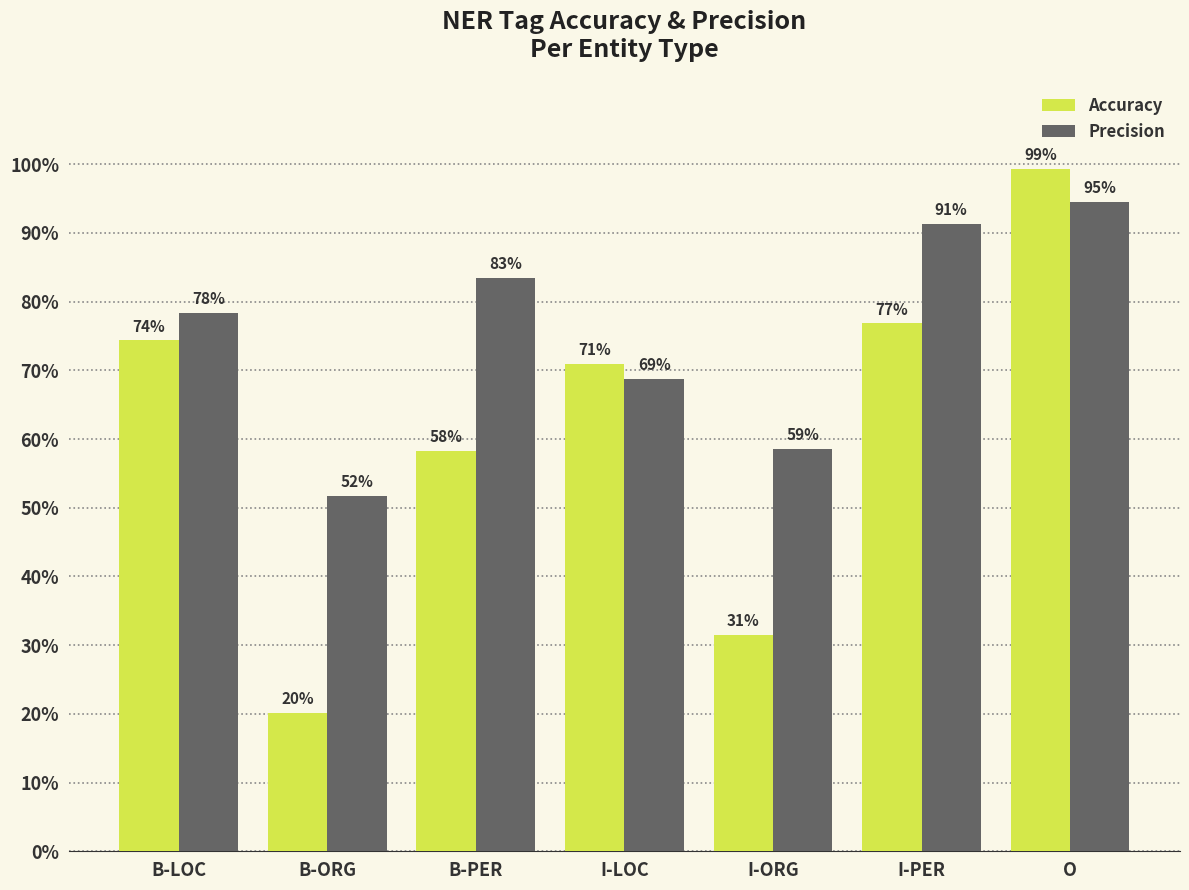

What is the total value across all series at I-ORG?

0.9